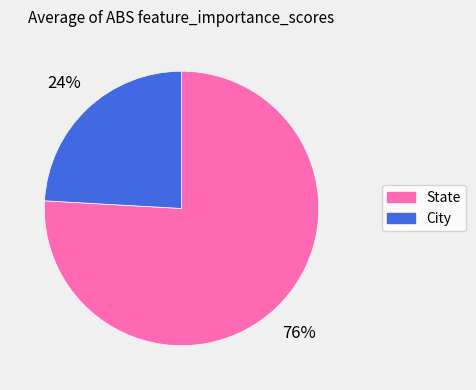

Rank the categories by value from highest to lowest.

State, City